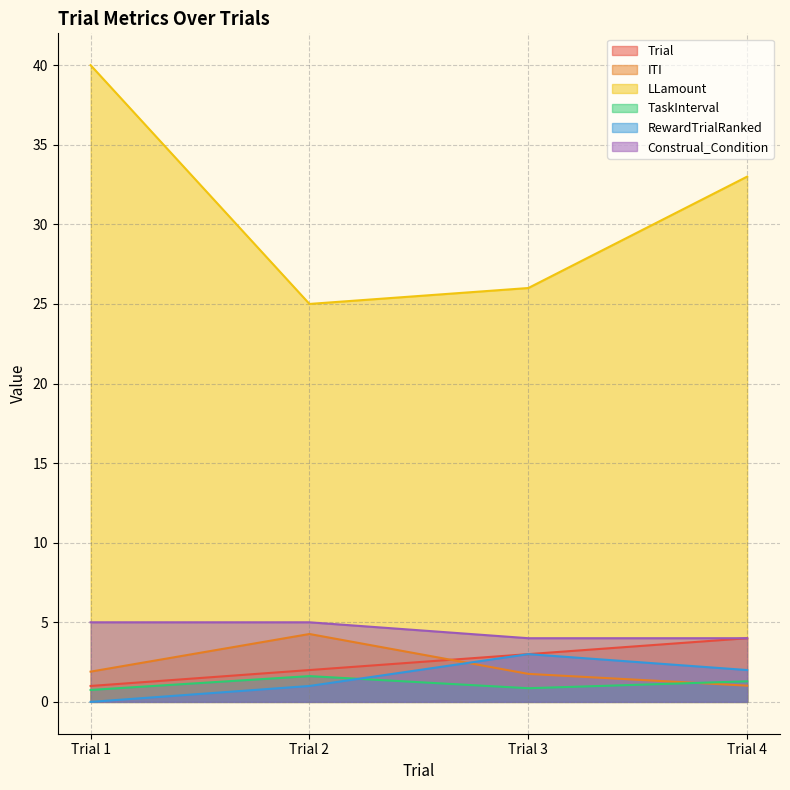

List the labels in order of Construal_Condition value, smallest first.

Trial 3, Trial 4, Trial 1, Trial 2